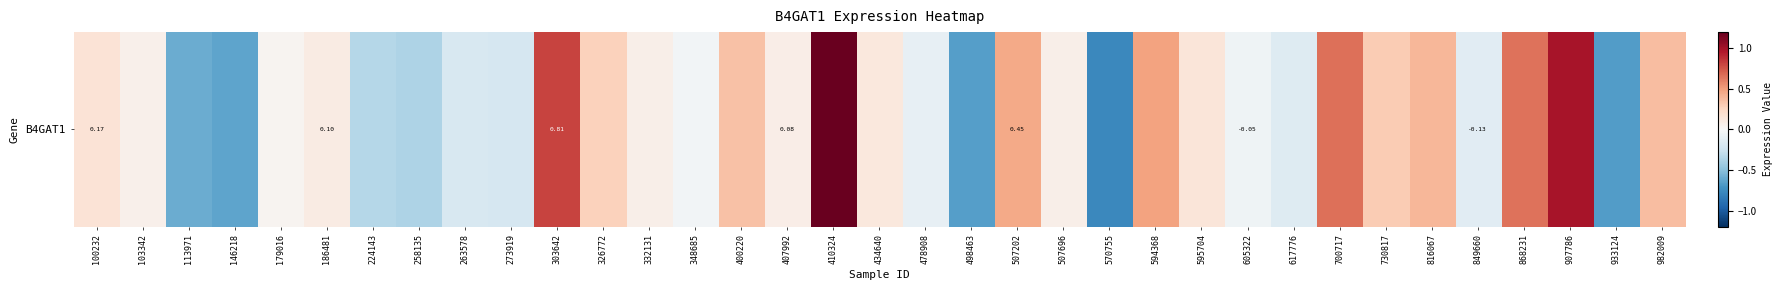

At which label does the data first exceed 0?

100232